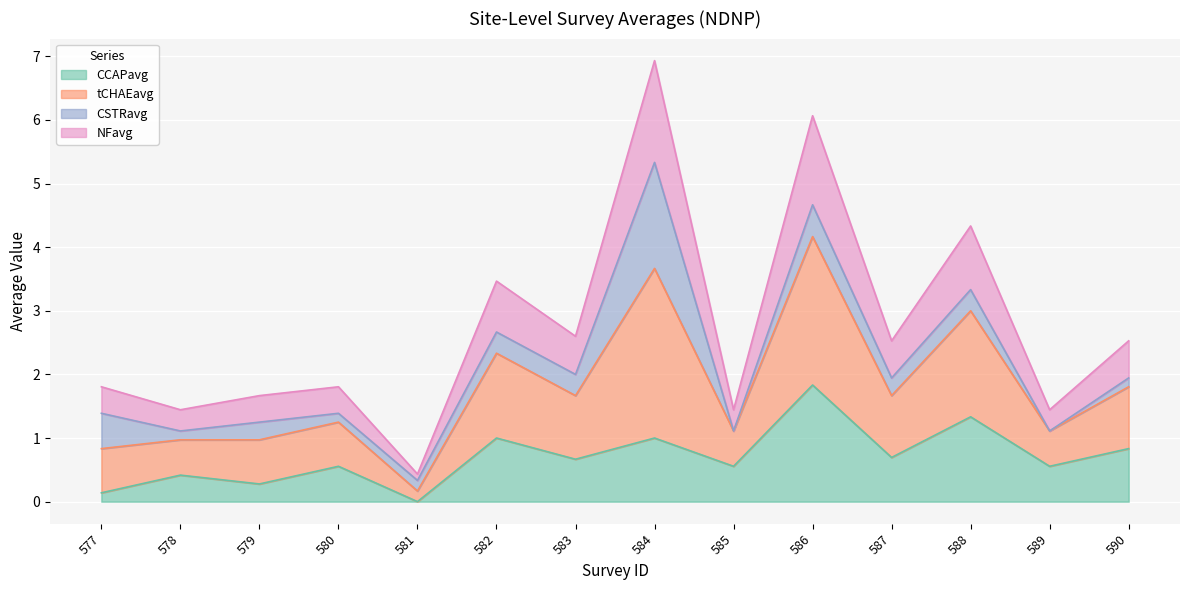

At which label does tCHAEavg reach its minimum?

581